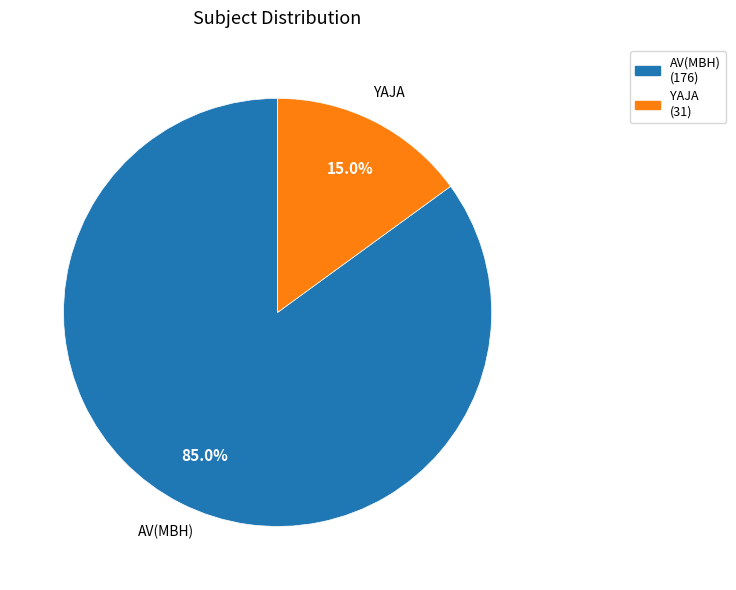

To the nearest percent, what portion does YAJA represent?

15%